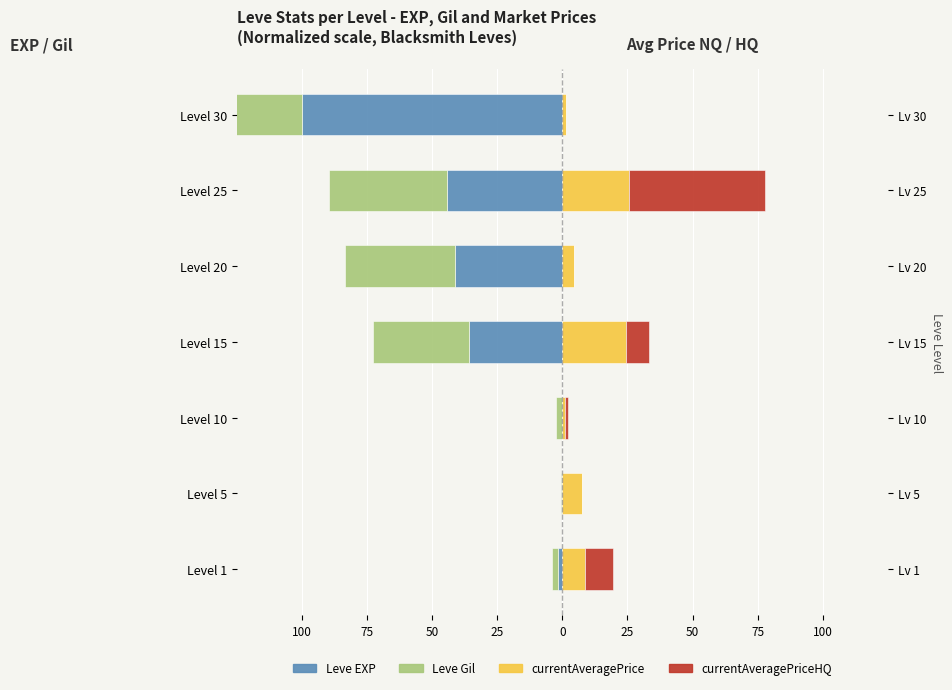

Is it true that currentAveragePriceHQ equals 22.6 at Level 30?

False